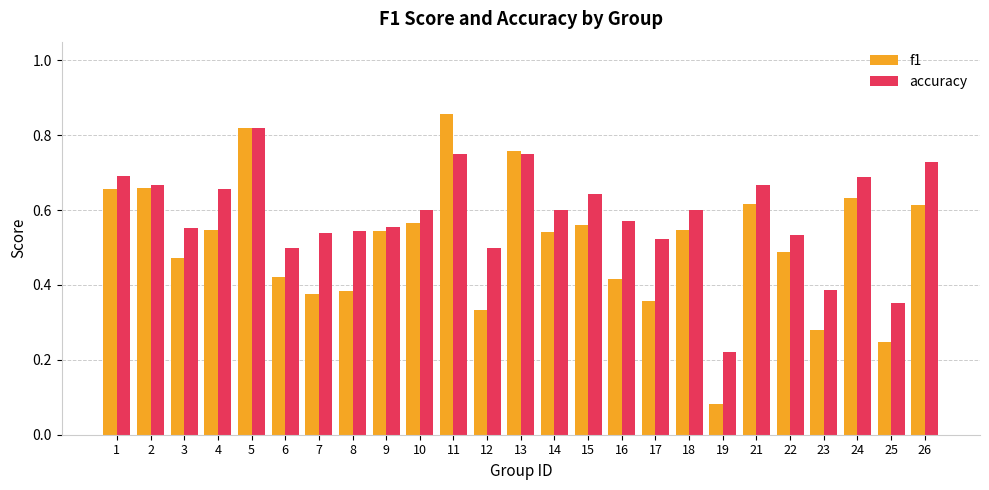

Which category has the highest value in the accuracy series?

5